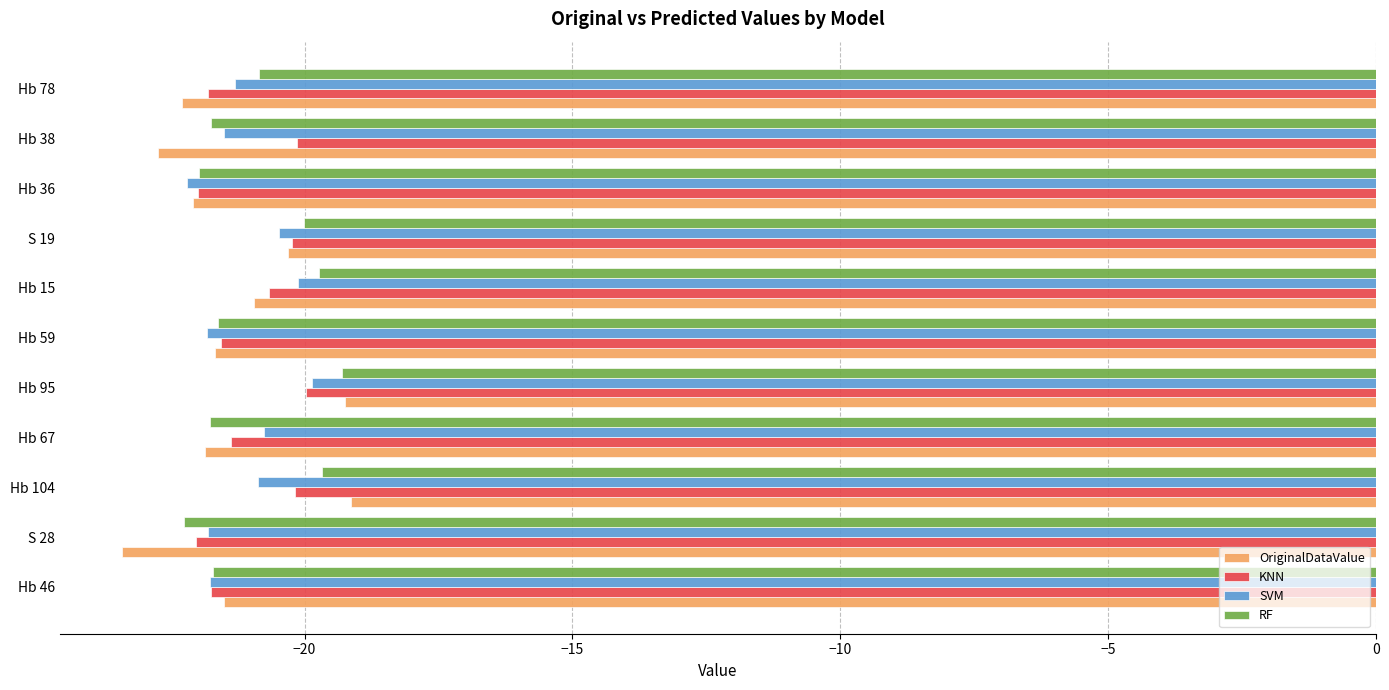

Which series has the widest spread of values?

OriginalDataValue